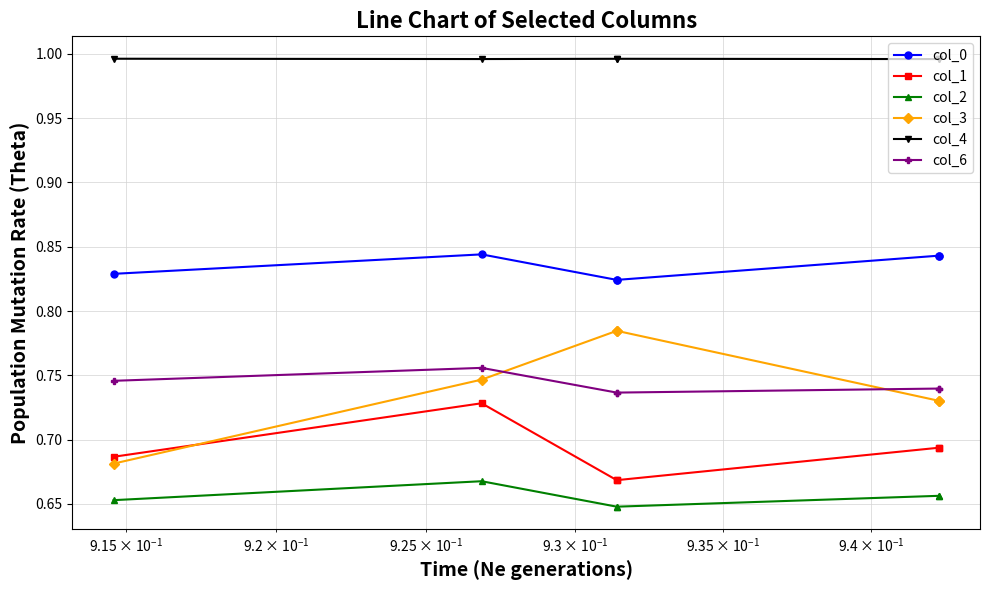

Is the value of col_2 at $\mathdefault{10^{0}}$ greater than the value of col_4 at 5?

No